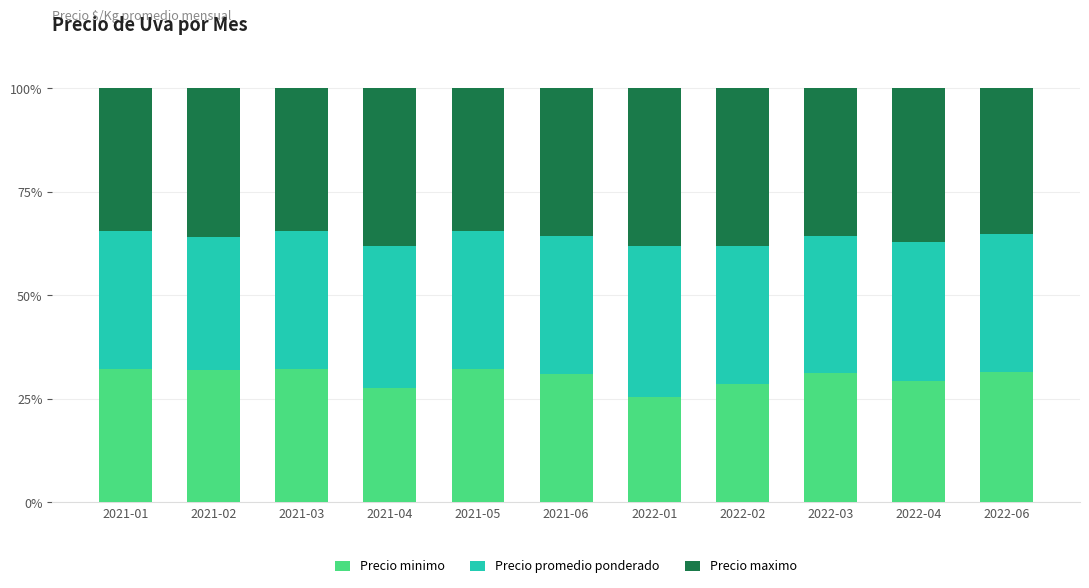

How many distinct data groups are displayed?

3